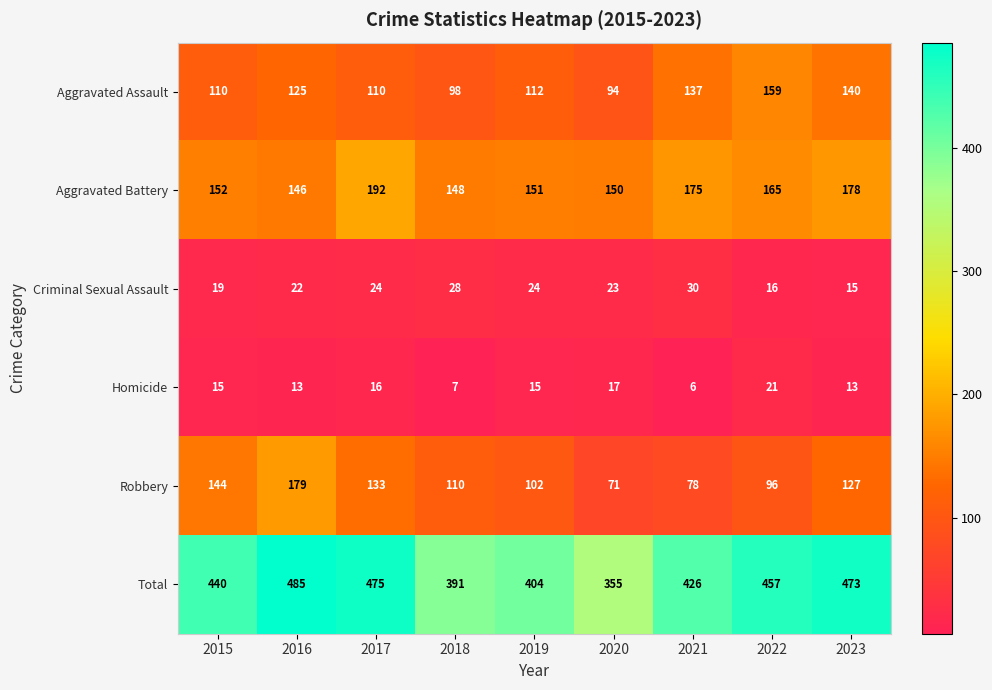

Which series has the largest total across all categories?

Total